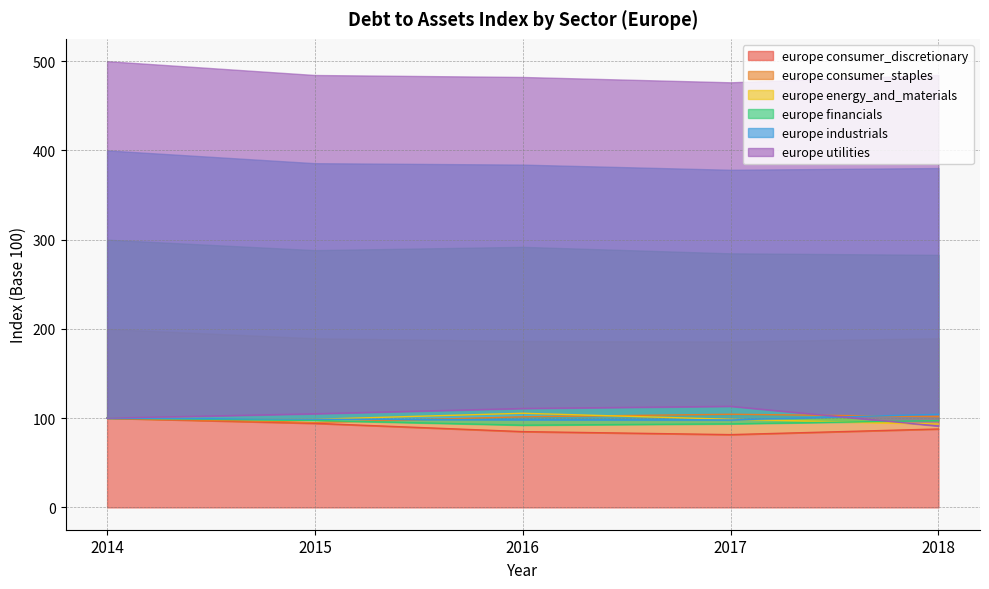

Between 2014 and 2016, which series saw the biggest shift?

europe consumer_discretionary